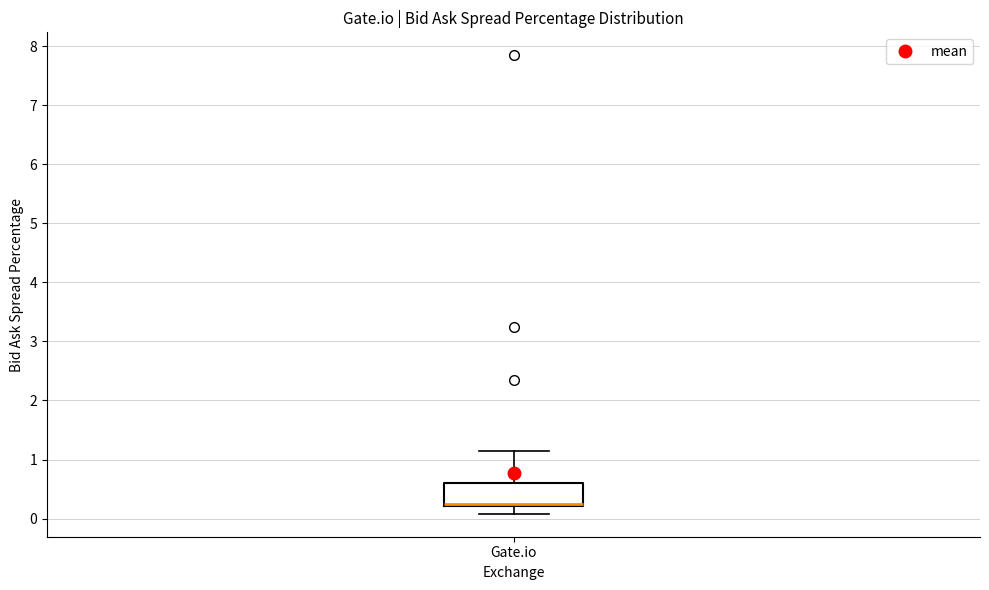

Read this box plot against the y-axis: the position of the median line, the range covered by the box, and the ends of both whiskers. The values are not printed on the chart, so give them approximately, as read against the axis.

median 0.2 (drawn on the box's lower edge), box 0.2 to 0.6, whiskers 0.1 to 1.2